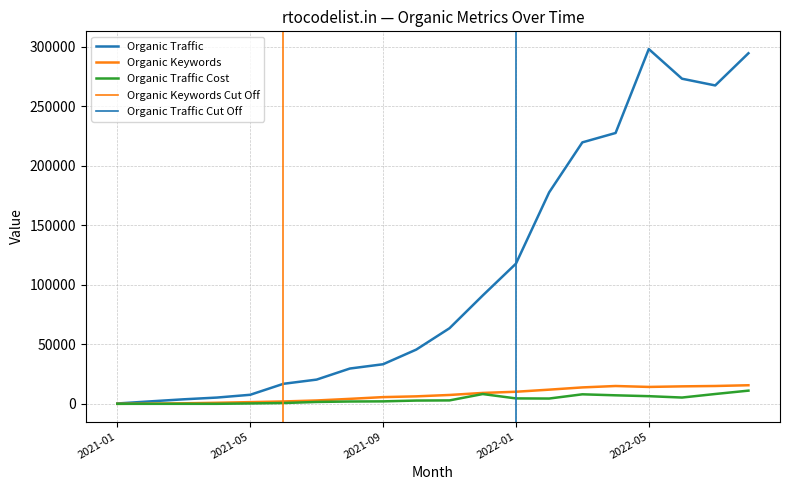

Which category has the lowest value in the Organic Keywords series?

2021-01